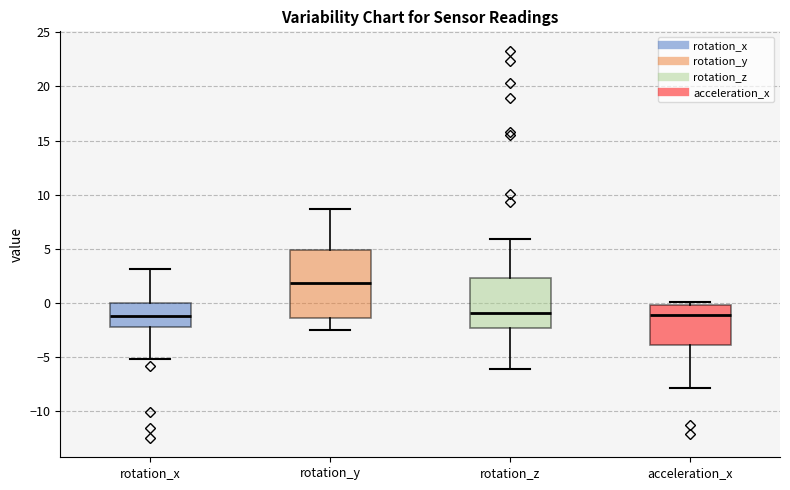

Where is the upper edge of the box for rotation_y on the y-axis? The values are not printed on the chart, so give them approximately, as read against the axis.

5.0